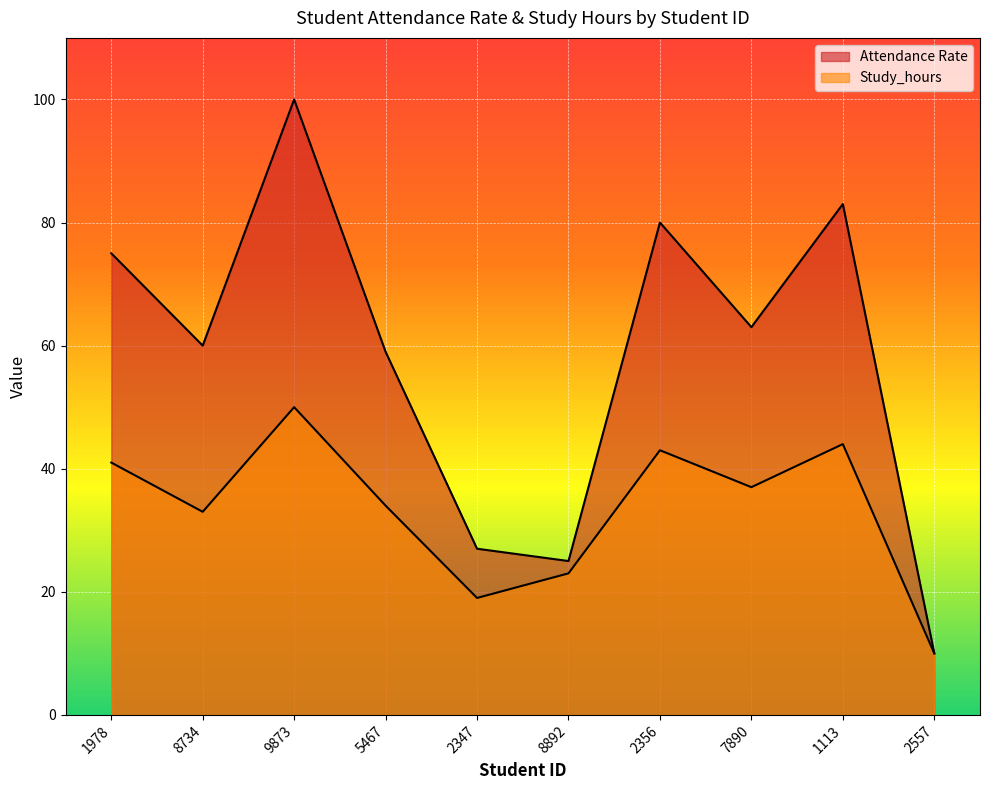

Which has a higher value, 7890 or 8892?

7890